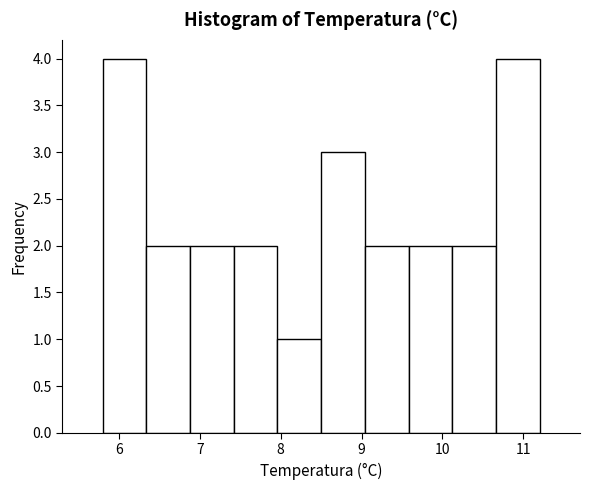

Reading left to right, list every bar in this chart as the range it spans on the x-axis followed by its height. Neither the bar edges nor the heights are printed on the chart, so give them approximately, as read against the axes.

5.80 to 6.34: 4
6.34 to 6.88: 2
6.88 to 7.42: 2
7.42 to 7.96: 2
7.96 to 8.50: 1
8.50 to 9.04: 3
9.04 to 9.58: 2
9.58 to 10.12: 2
10.12 to 10.66: 2
10.66 to 11.20: 4